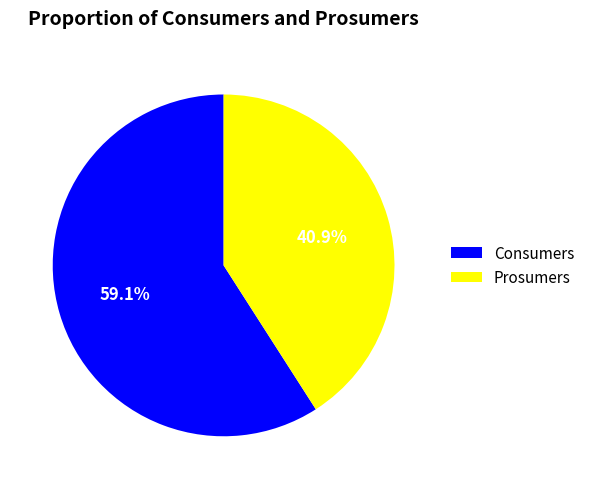

Which category has the biggest portion of the pie?

Consumers